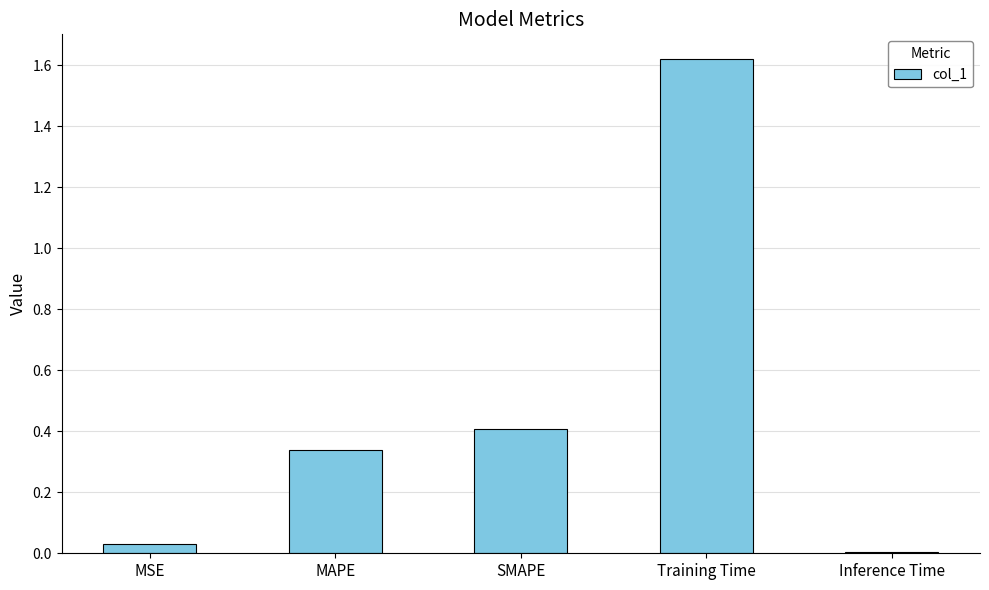

List the labels in order of value, smallest first.

Inference Time, MSE, MAPE, SMAPE, Training Time